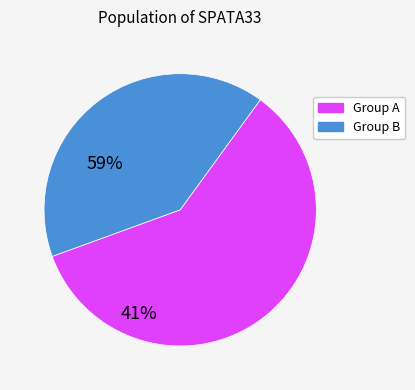

How many slices are in this pie chart?

2